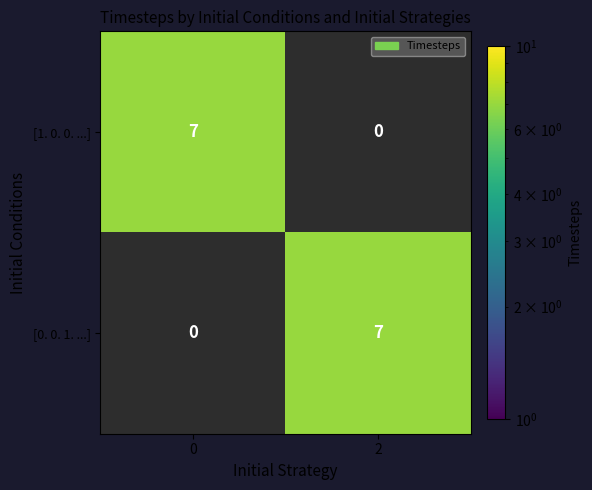

True or false: initial_strats=2 has a value of 11 at initial_conditions_2.

False